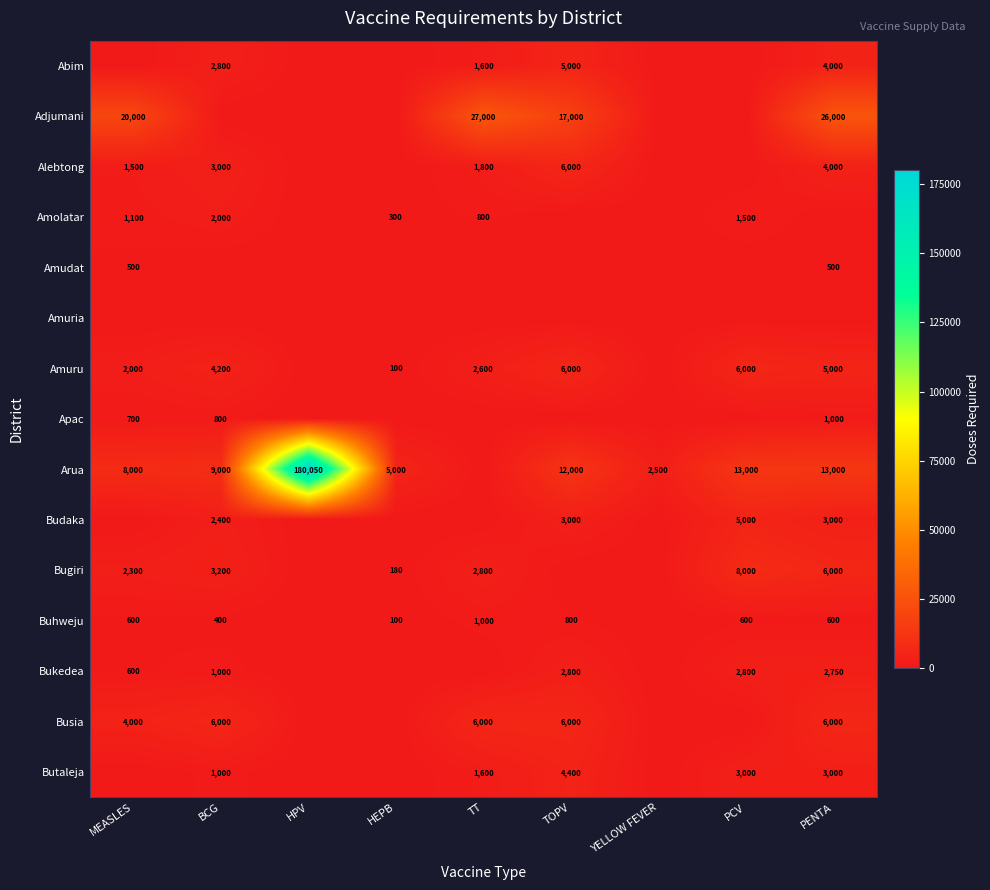

The Arua series shows 13000 at PCV. True or false?

True